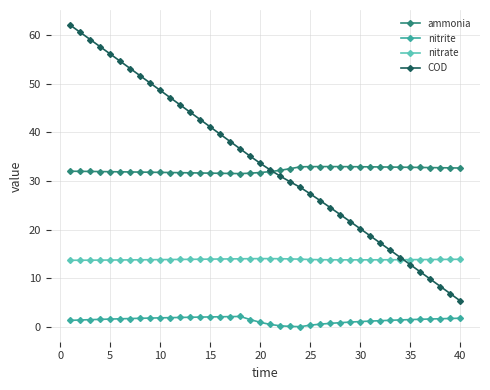

What is the value of the COD point at the 2nd from the left?

60.5